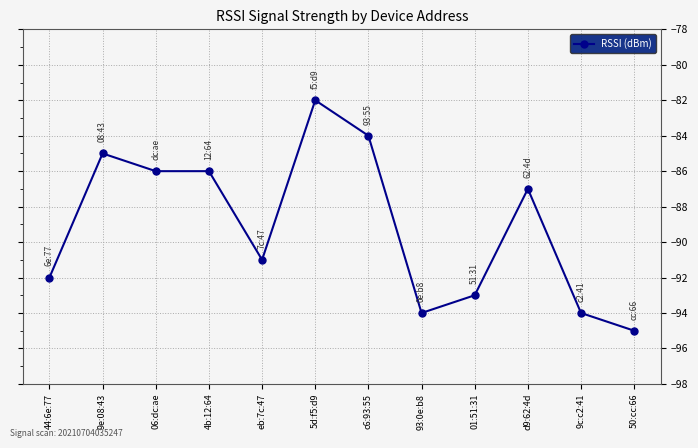

How many values exceed -87?

5